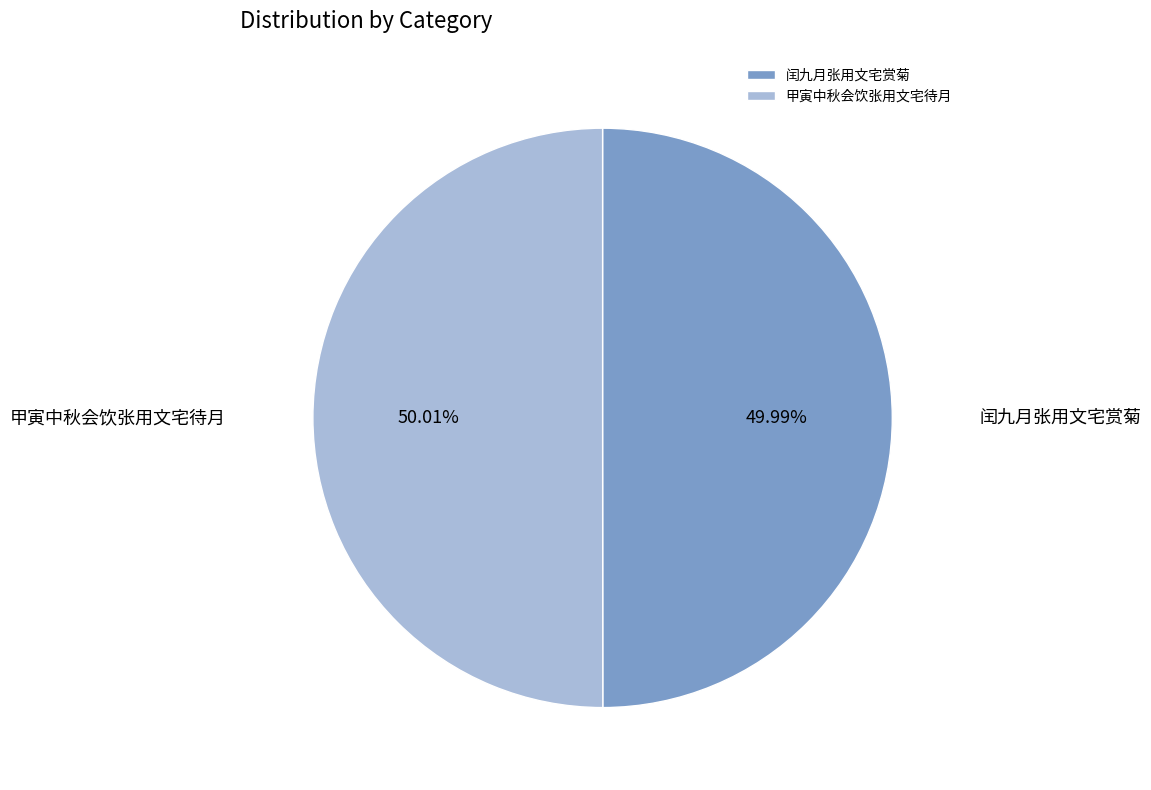

To the nearest percent, what percentage of the pie is 闰九月张用文宅赏菊?

50%